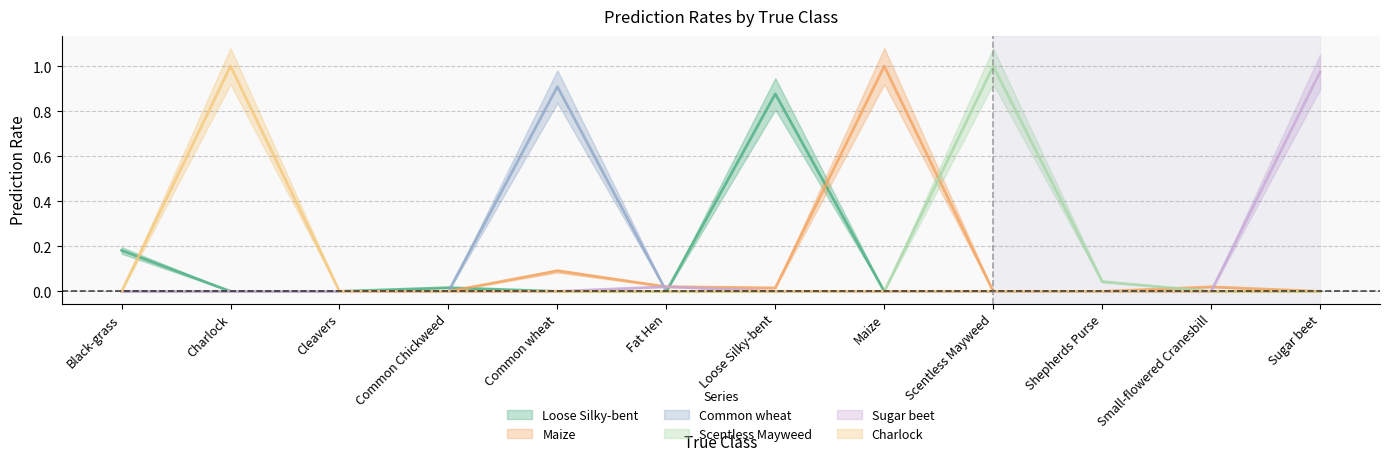

What is the average value of the Loose Silky-bent series?

0.1